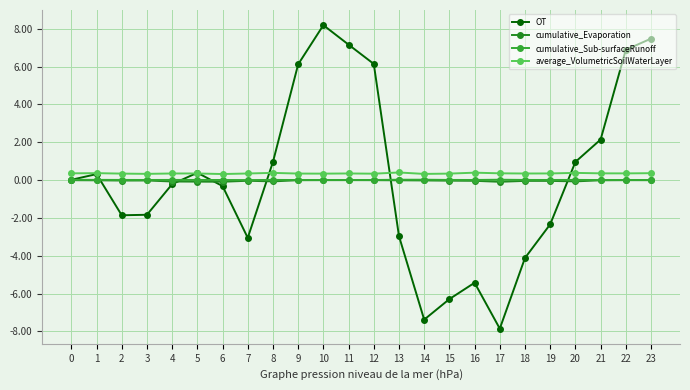

True or false: average_VolumetricSoilWaterLayer and cumulative_Sub-surfaceRunoff cross at least once.

False